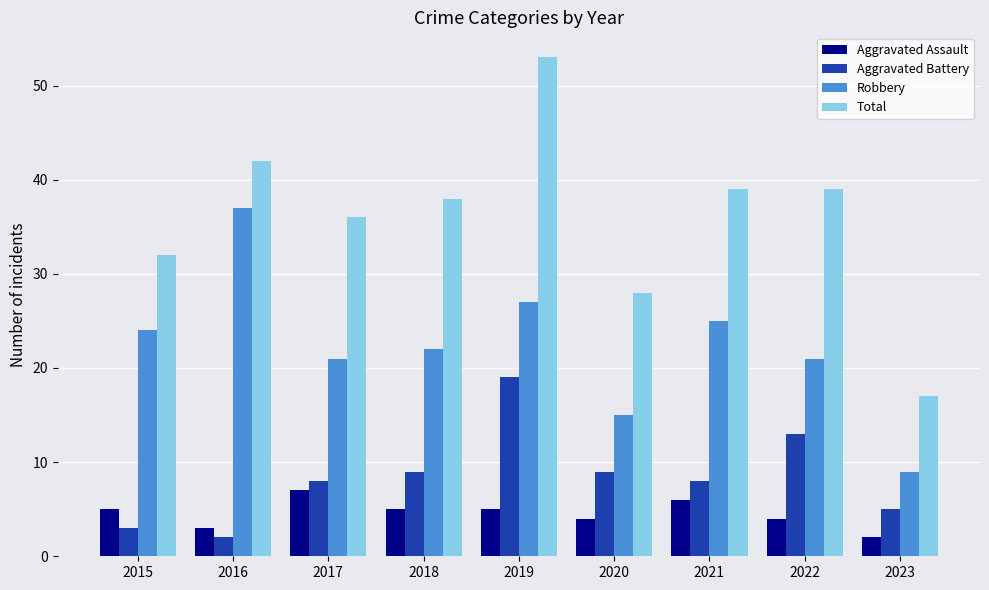

Which series changed the most between 2016 and 2018?

Robbery